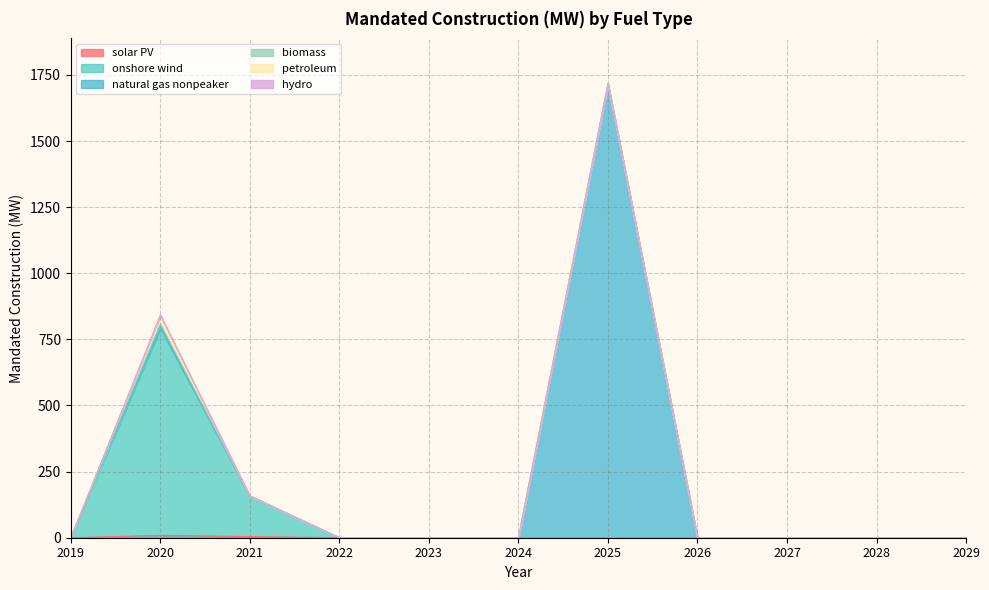

Which category has the highest value across all series?

2025